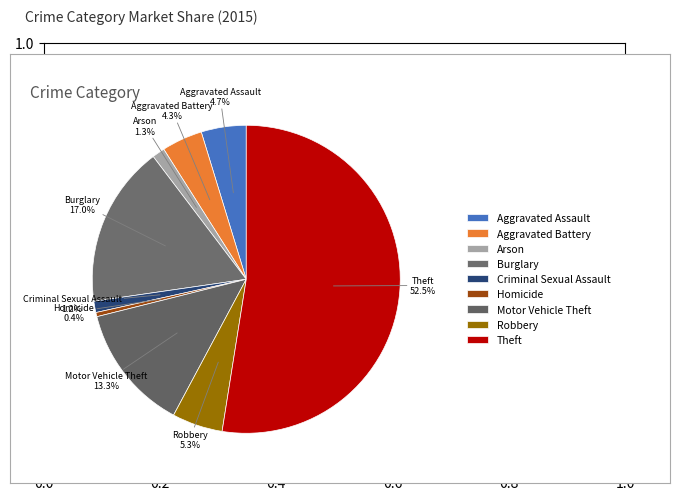

True or false: Aggravated Assault accounts for 15% of the total.

False